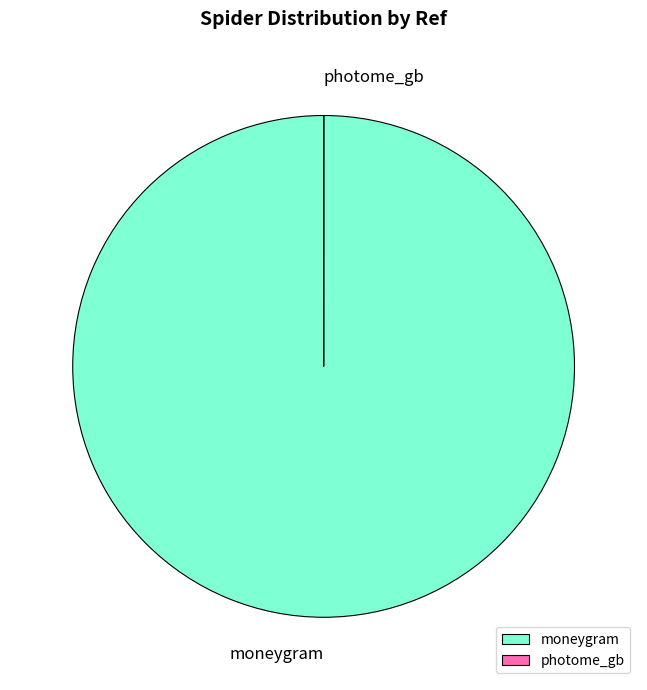

Which slice represents more than half of the pie?

moneygram